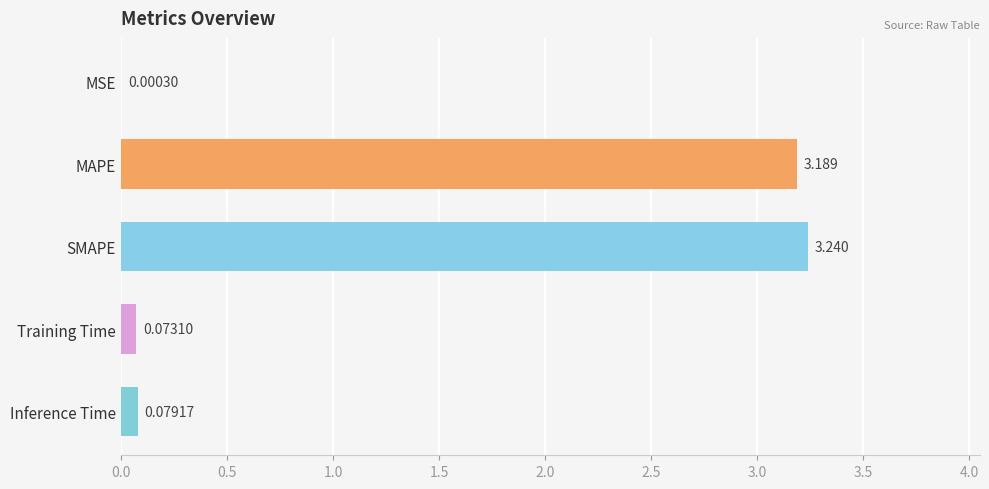

Which category has the highest value across all series?

SMAPE